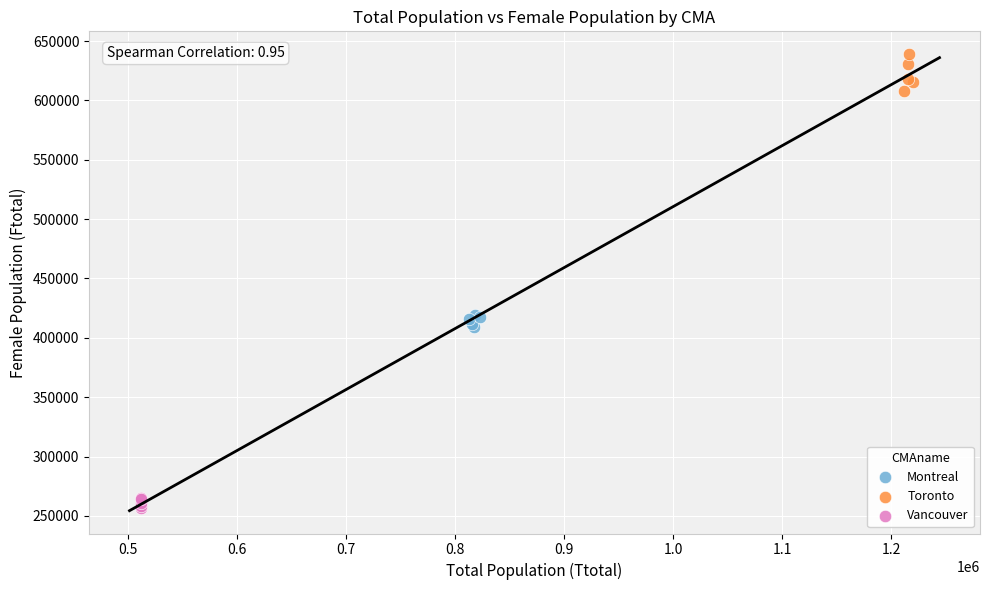

Which series contains the lowest Y value?

Vancouver